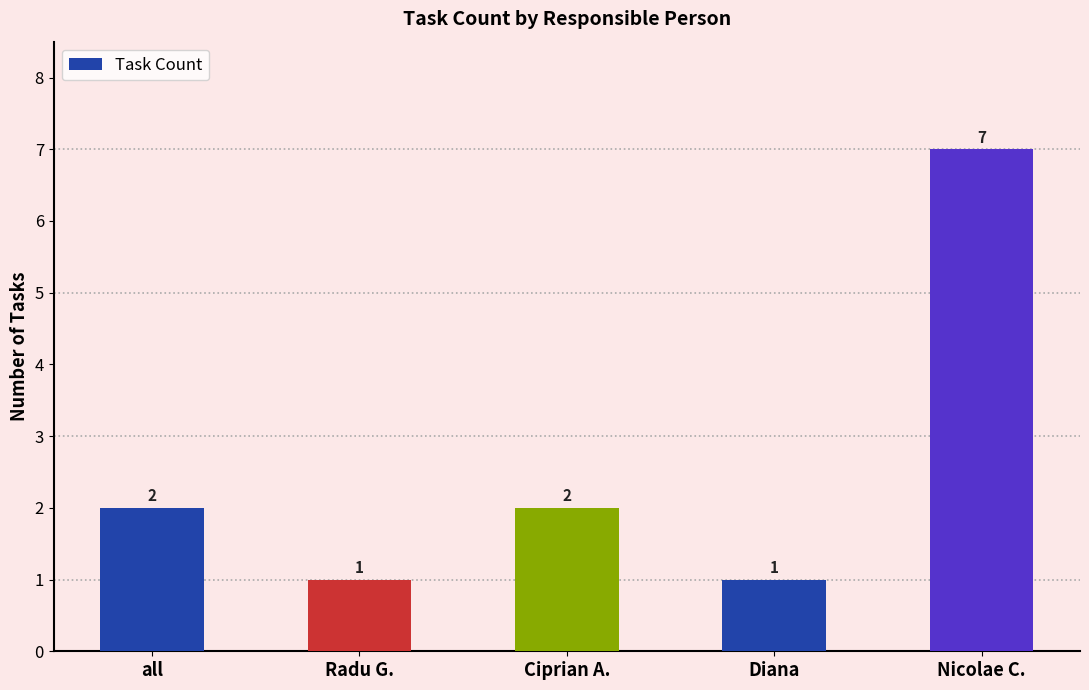

What is the ratio of the value at Ciprian A. to the value at Radu G.?

2.0